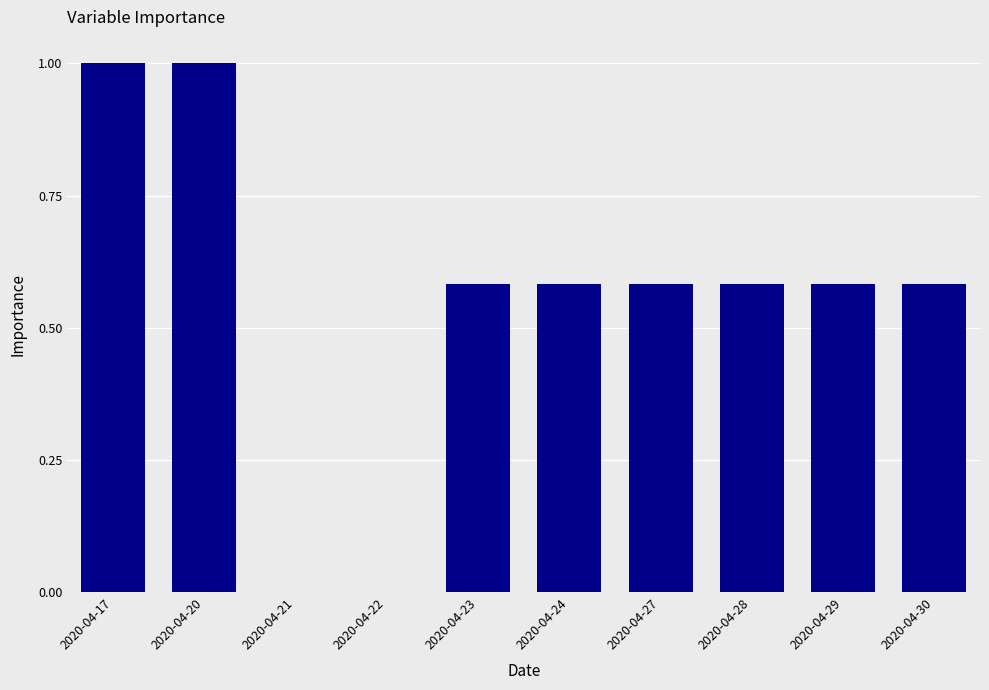

What is the sum of all values?

5.5